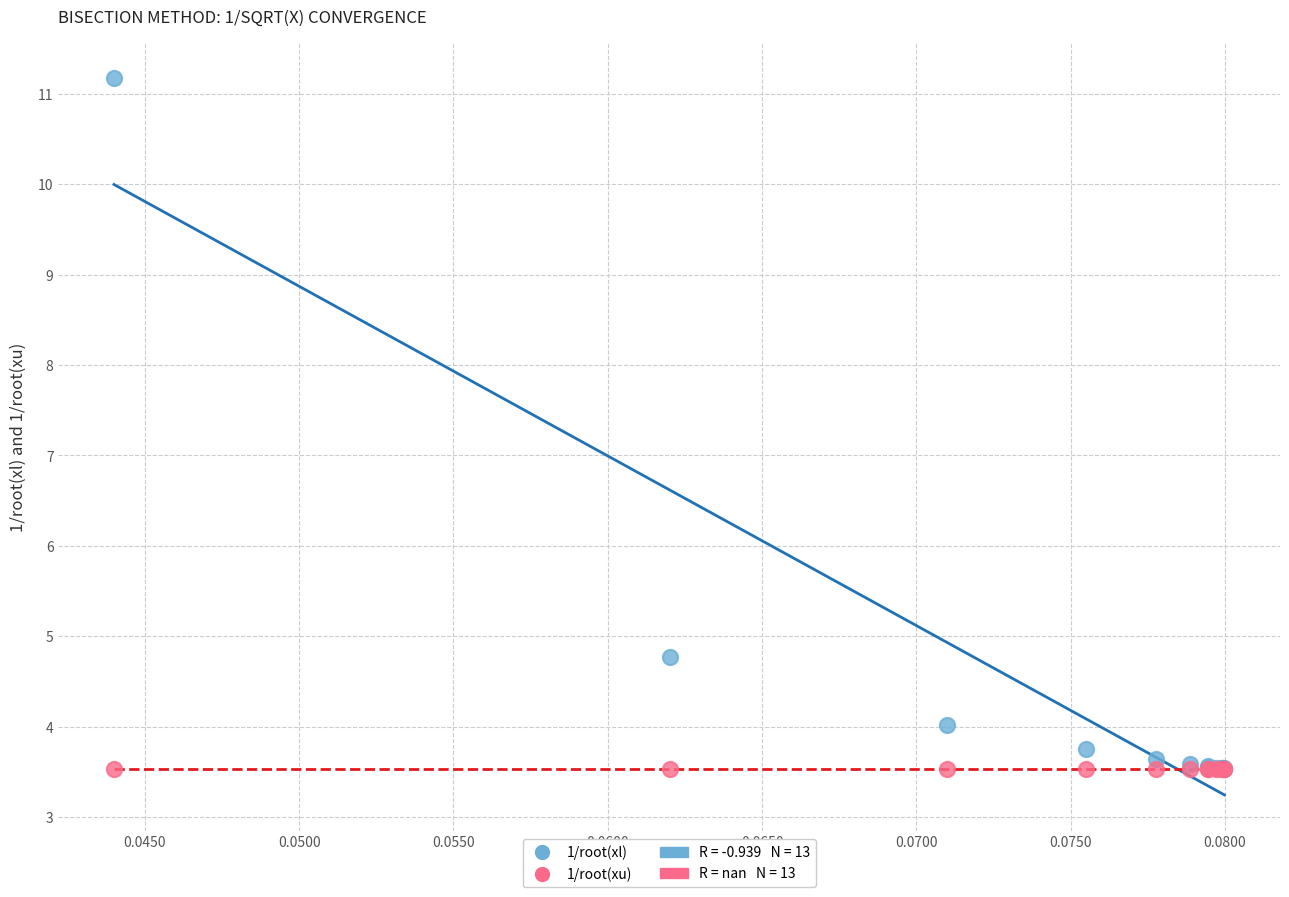

Which series contains the highest Y value?

1/root(xl)